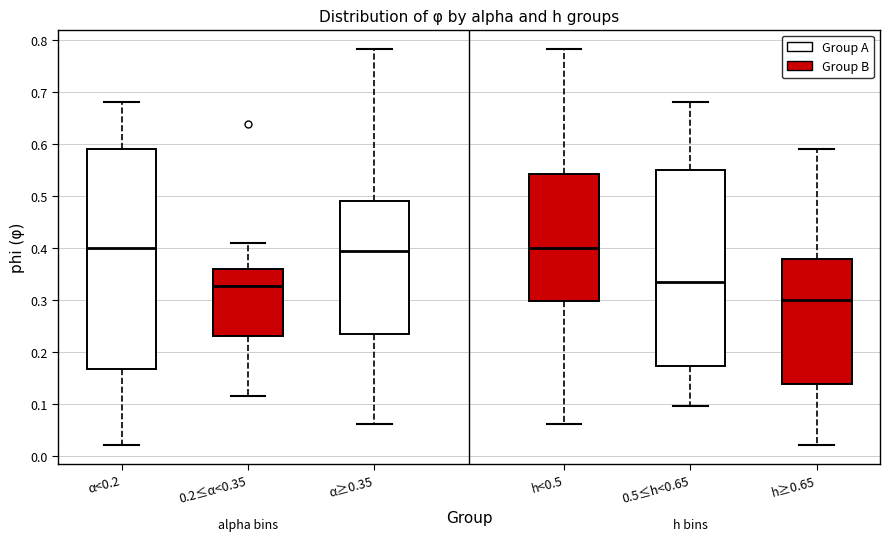

Where is the lower edge of the box for h<0.5 on the y-axis? The values are not printed on the chart, so give them approximately, as read against the axis.

0.30